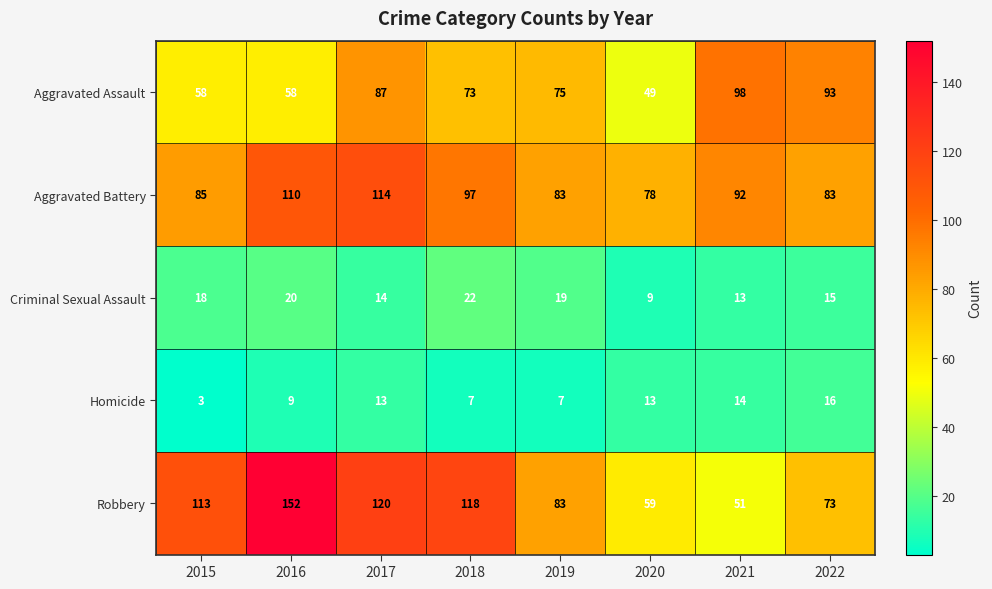

What is the maximum value for Aggravated Assault?

98